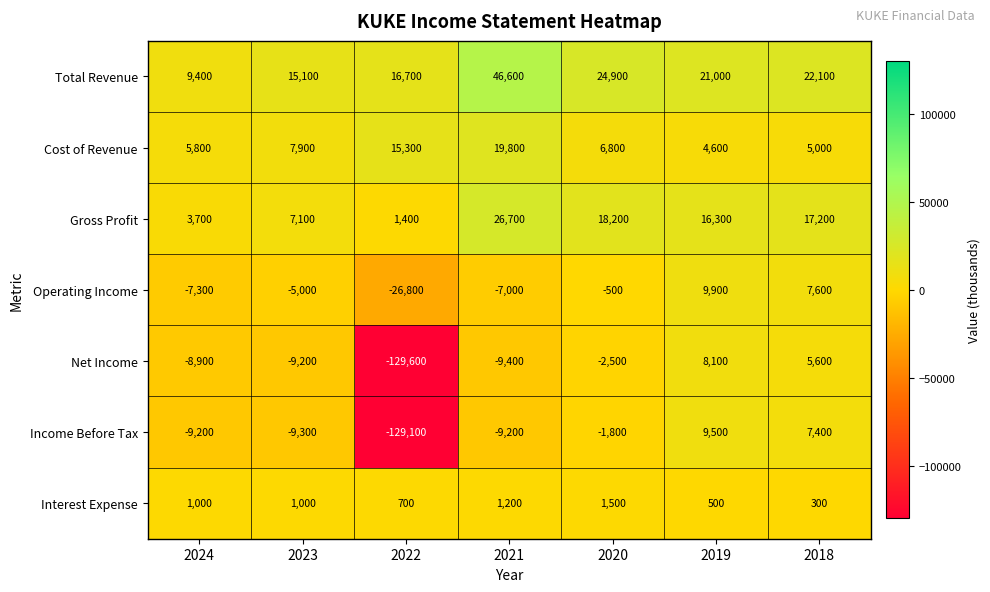

What value does the Interest Expense series have at 2020, to the nearest 10?

1500